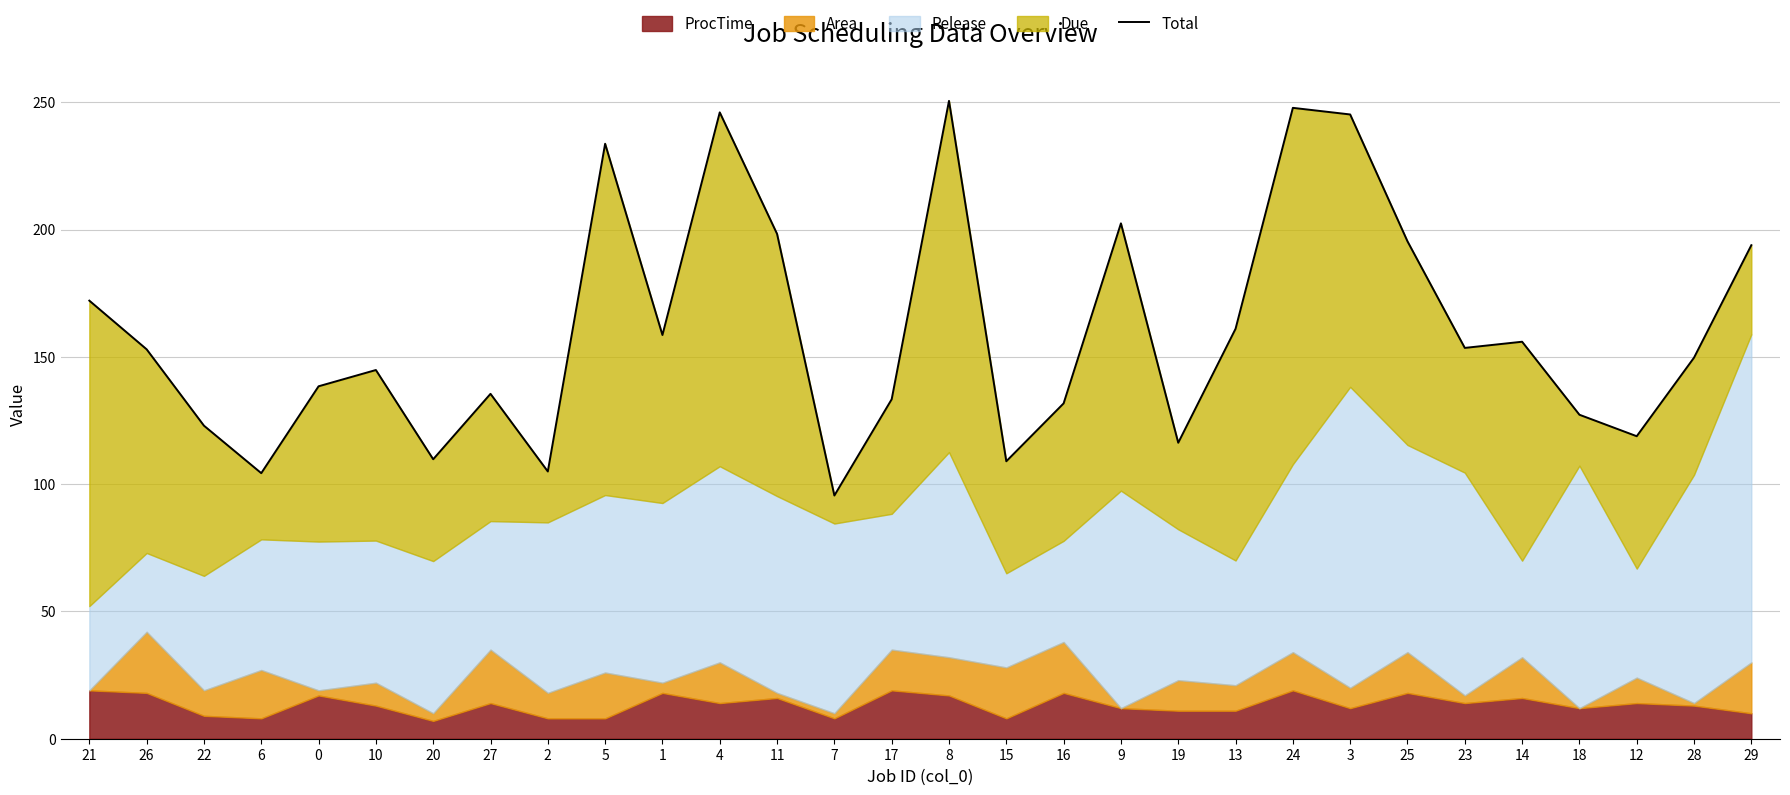

Is it true that the value at 11 is 198.3?

True